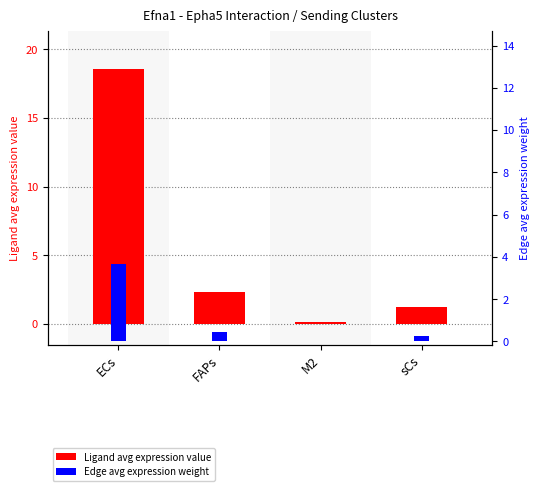

What is the difference between the highest and lowest values at FAPs?

1.9